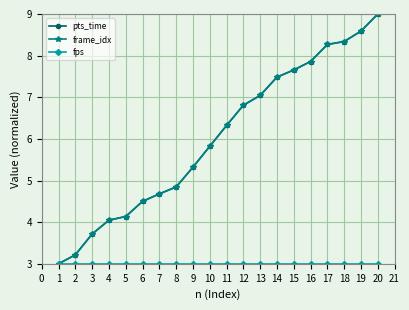

Is this an area chart (filled region under the line)?

No